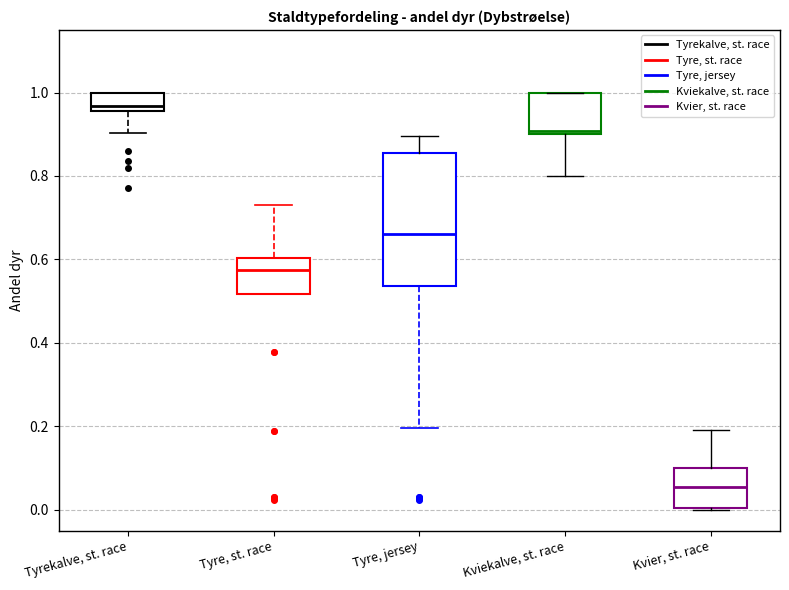

Reading left to right, read every box against the y-axis: the position of its median line, the range the box covers, and the ends of its whiskers. The values are not printed on the chart, so give them approximately, as read against the axis.

Tyrekalve, st. race: median 0.96 (just above the box's lower edge), box 0.96 to 1.00, whiskers 0.90 to 1.00
Tyre, st. race: median 0.58, box 0.52 to 0.60, whiskers 0.52 to 0.74
Tyre, jersey: median 0.66, box 0.54 to 0.86, whiskers 0.20 to 0.90
Kviekalve, st. race: median 0.90 (just above the box's lower edge), box 0.90 to 1.00, whiskers 0.80 to 1.00
Kvier, st. race: median 0.06, box 0.00 to 0.10, whiskers 0.00 to 0.20